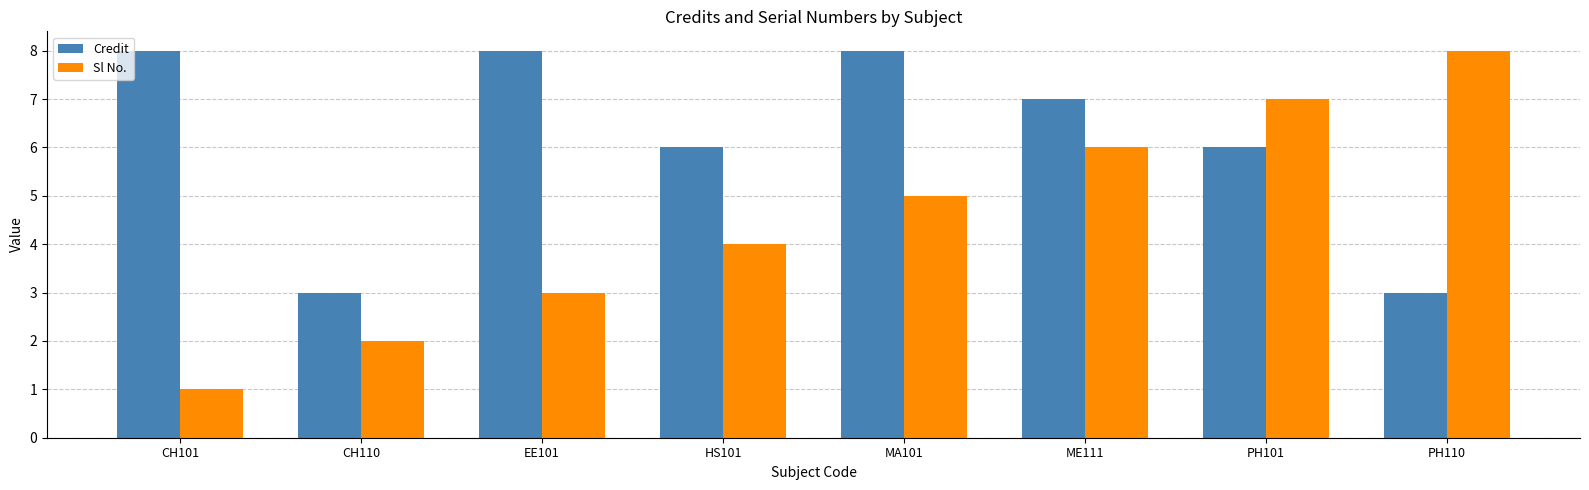

At which label does Sl No. reach its minimum?

CH101